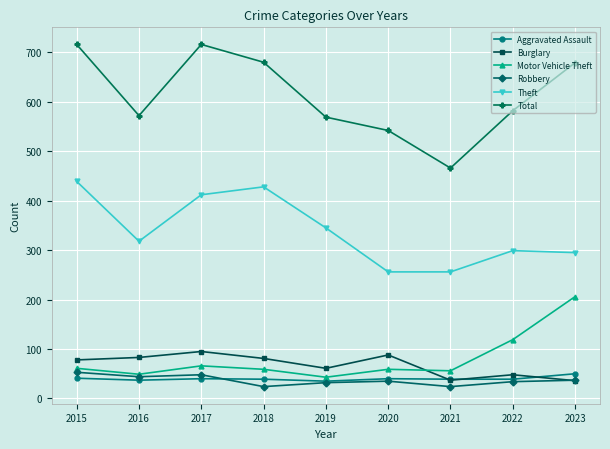

True or false: Theft and Burglary intersect in this chart.

False